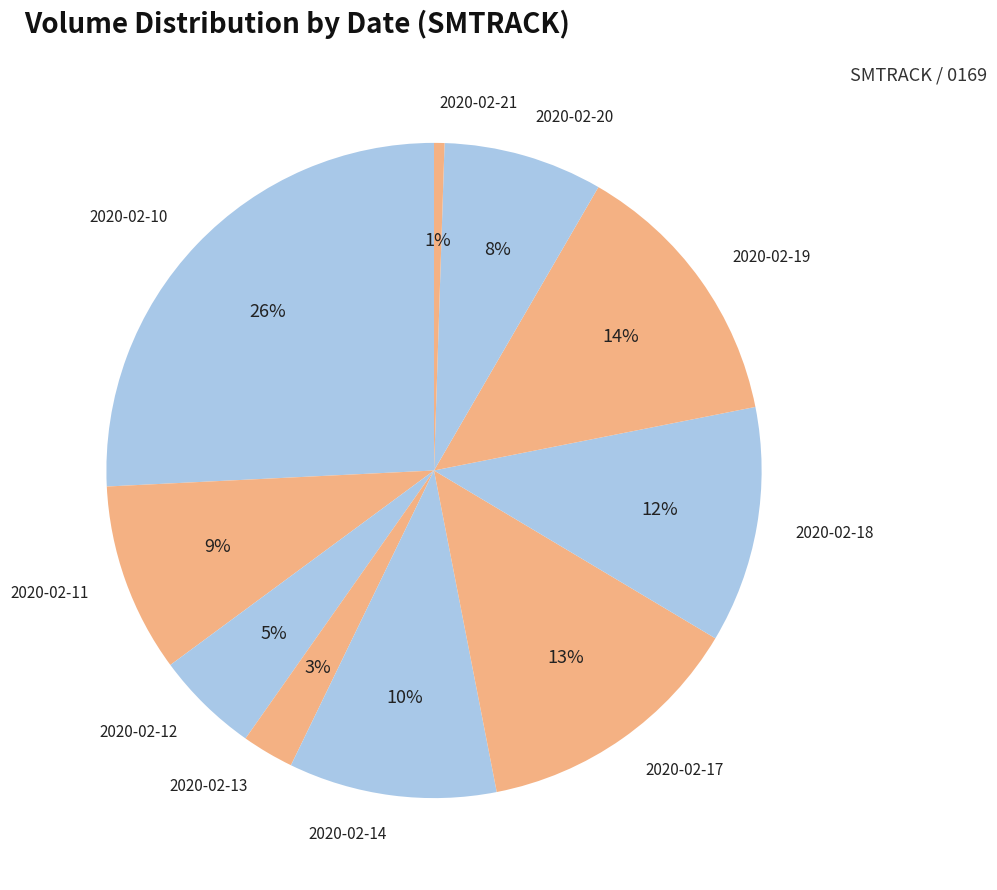

To the nearest percent, what is the difference between the 2020-02-20 and 2020-02-10 slice percentages?

18%